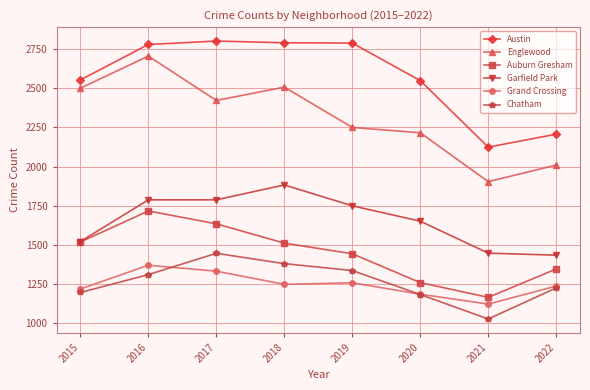

True or false: Auburn Gresham and Chatham cross at least once.

False